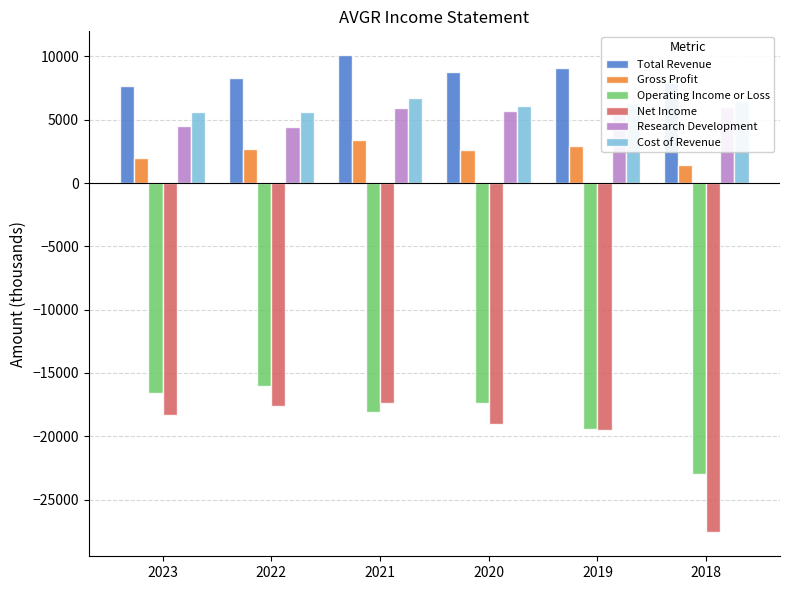

How many categories are shown in the chart?

6